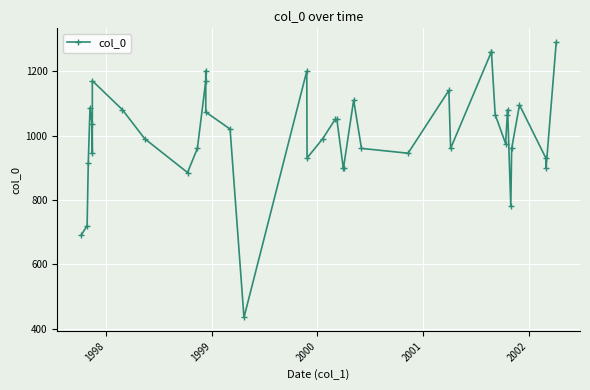

What is the smallest value displayed?

435.0